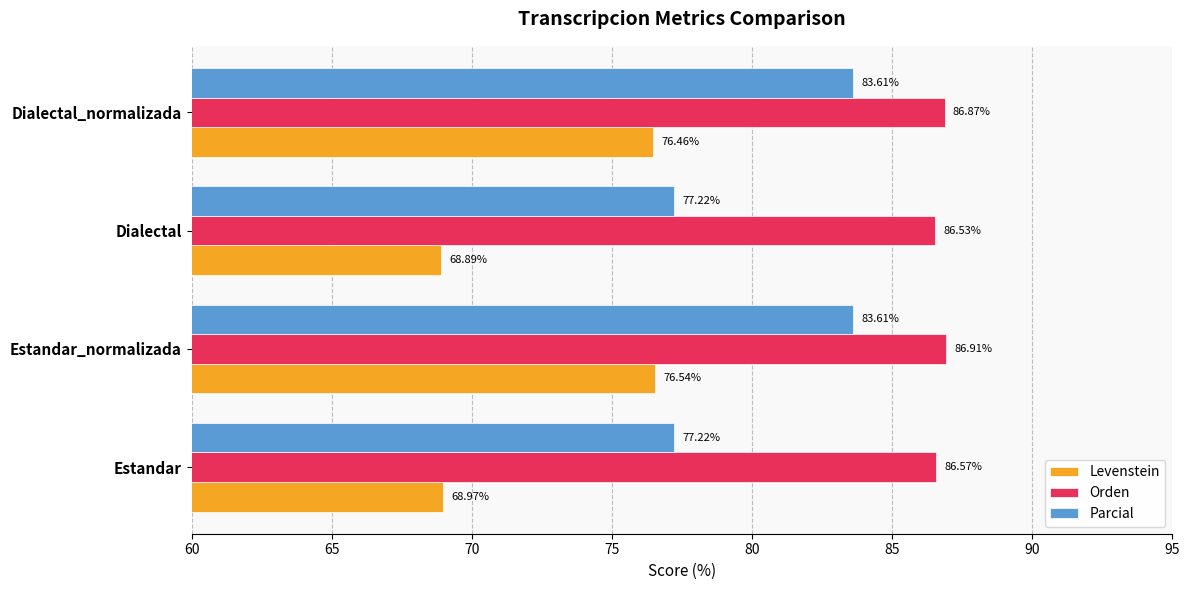

Rank the series by their maximum value, from lowest to highest.

Levenstein, Parcial, Orden